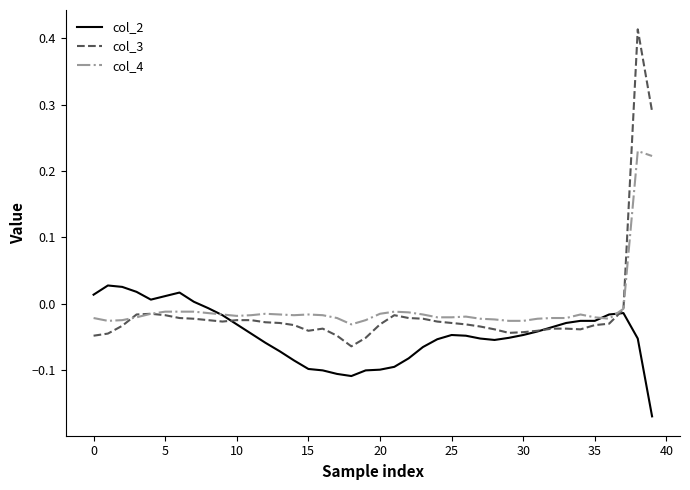

Rank the series by their maximum value, from highest to lowest.

col_3, col_4, col_2